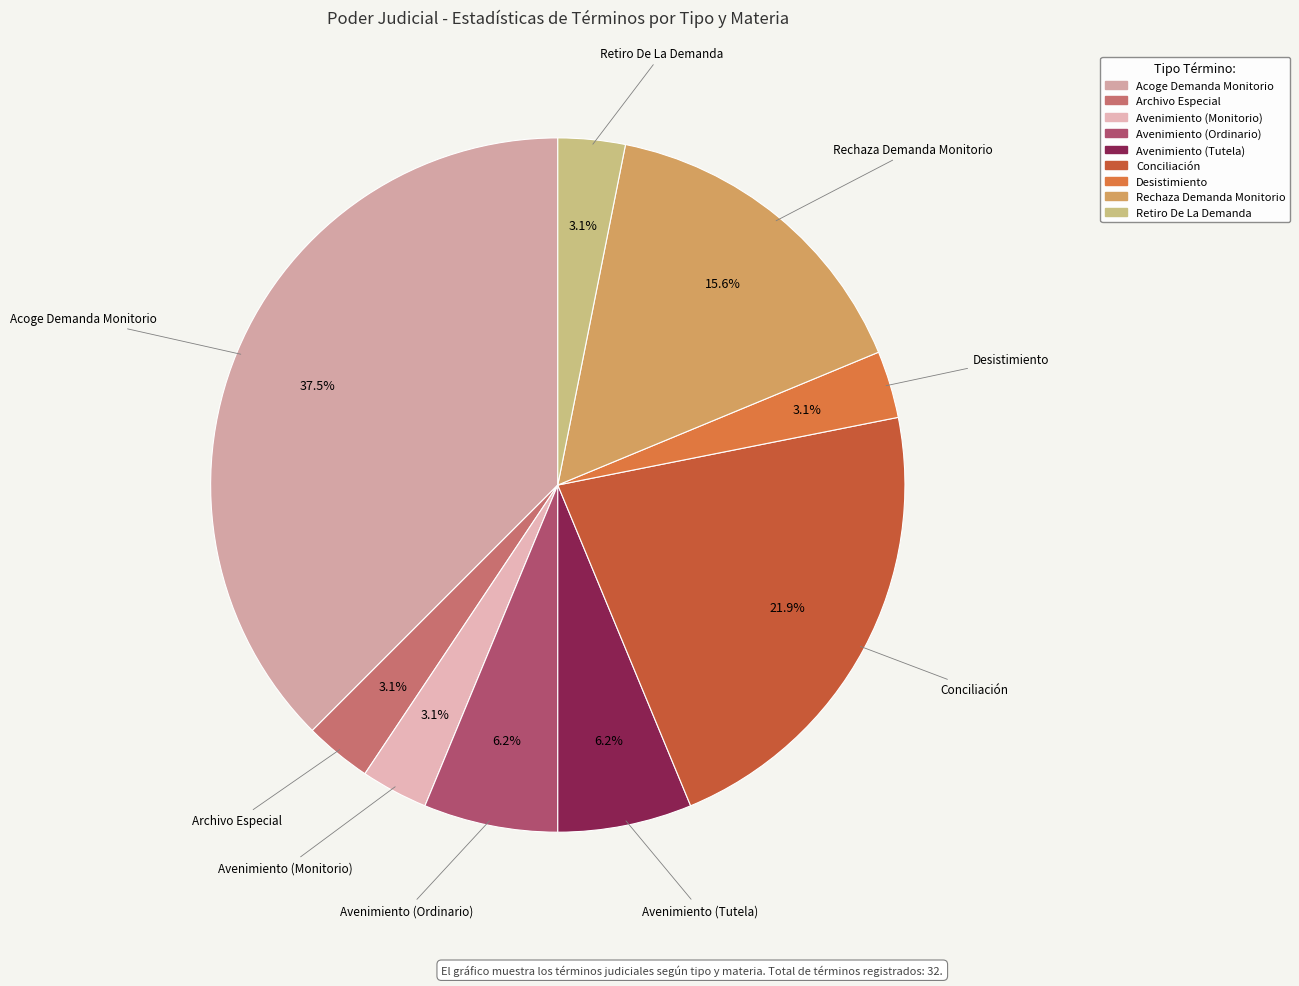

To the nearest percent, what is the difference between the largest and smallest slice percentages?

34%